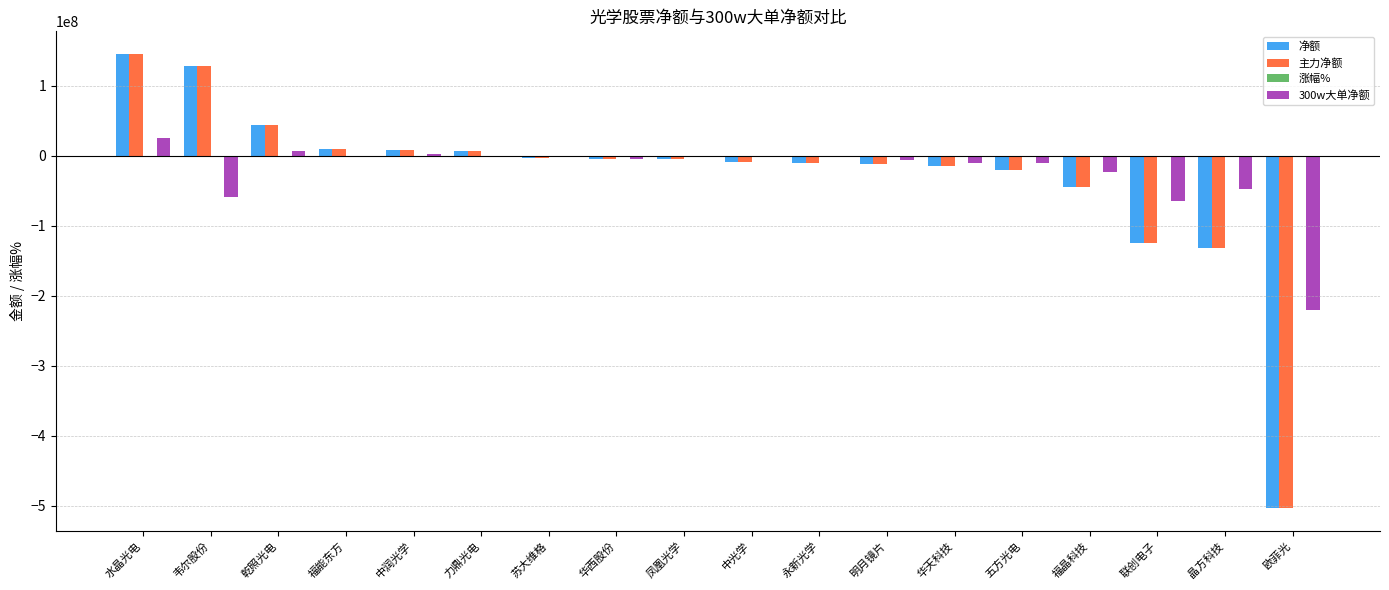

What is the sum of all 主力净额 values?

-538752483.0